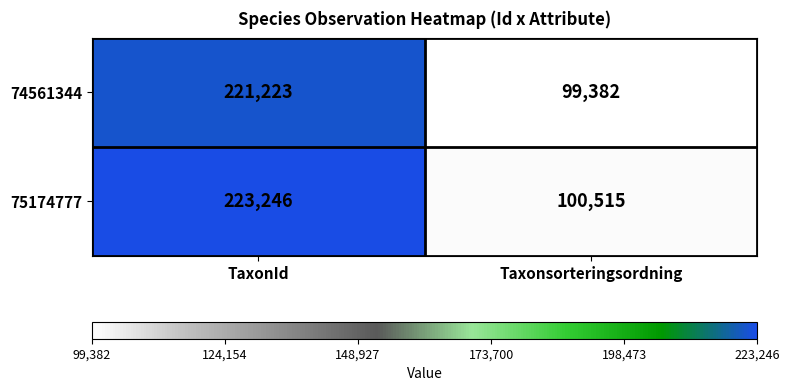

What is the total value across all series at TaxonId?

444469